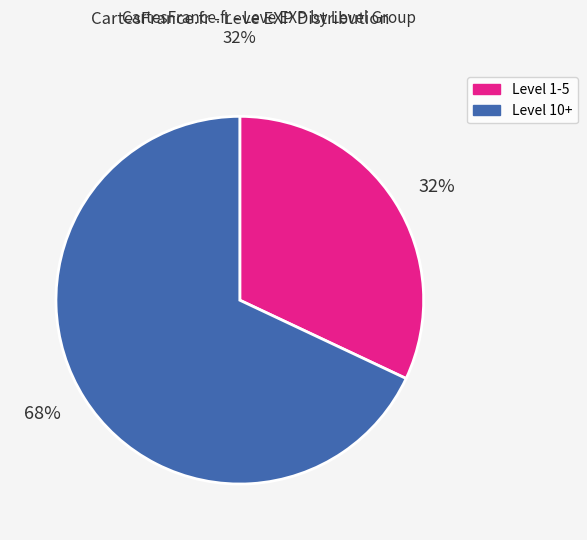

Is it true that 68% is 68% of the pie?

True